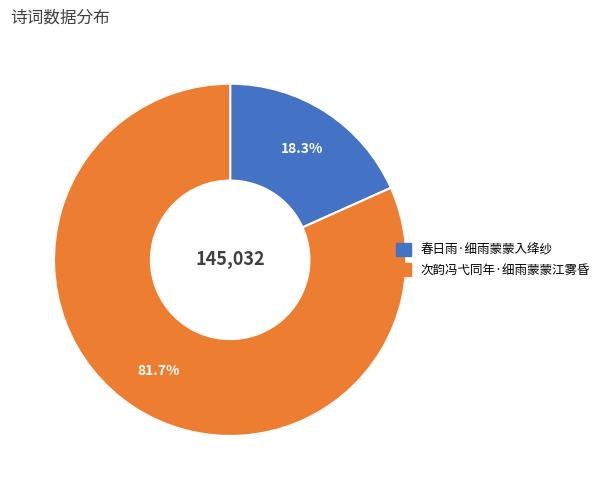

To the nearest percent, what is the difference between the largest and smallest slice percentages?

63%